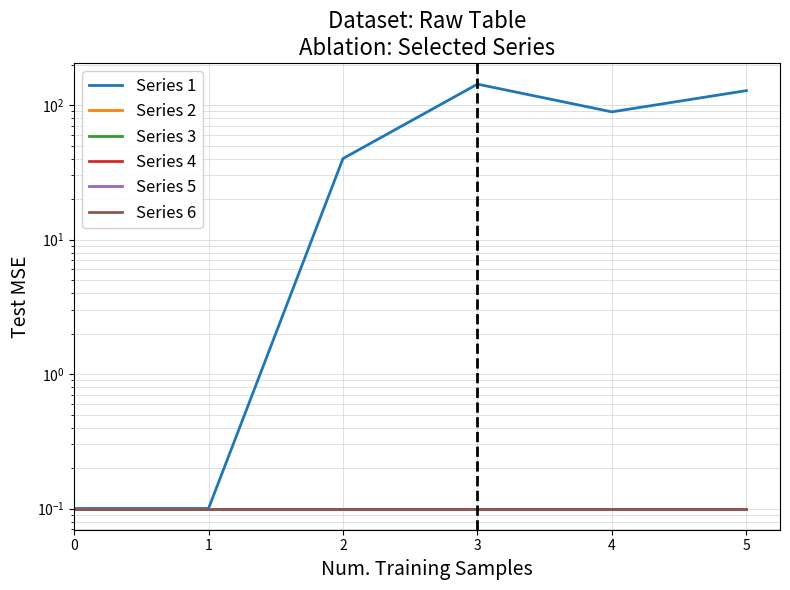

Is this an area chart (filled region under the line)?

No